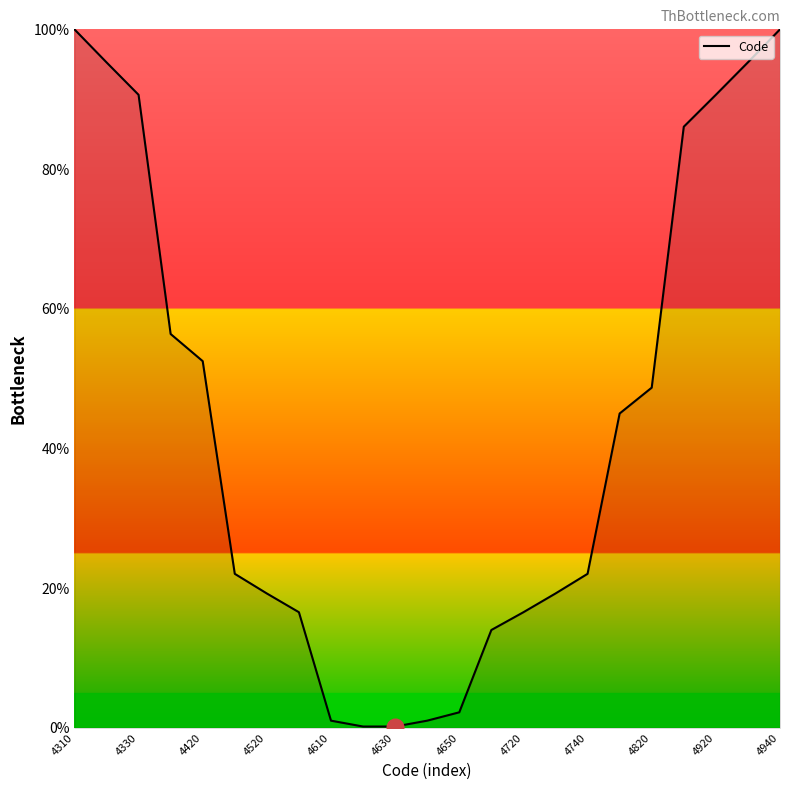

What is the greatest value displayed?

100.0